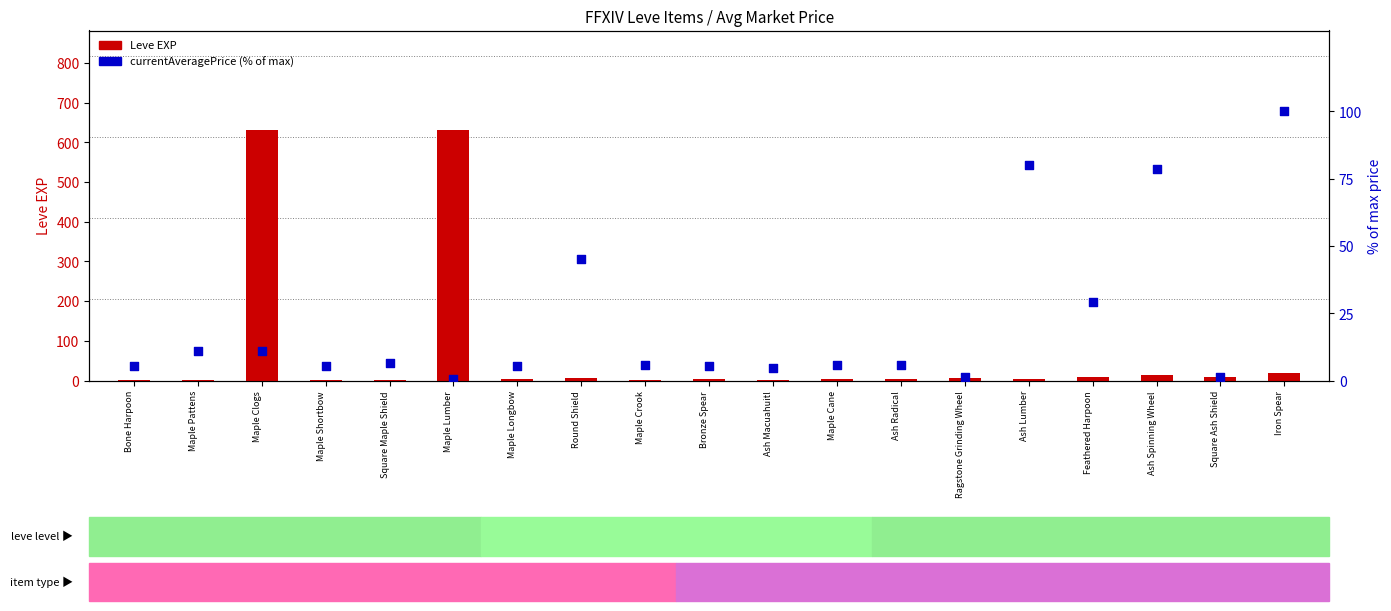

At which category is the sum across all series the highest?

Maple Clogs